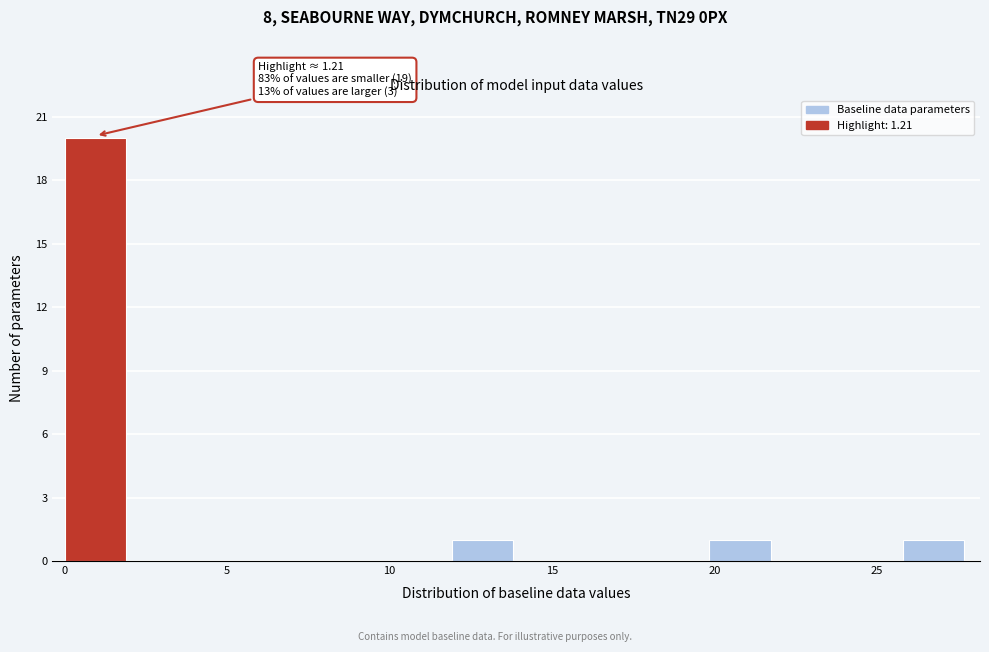

Around what value on the x-axis is the tallest bar? Give the approximate position of its centre, as read against the axis.

1.0